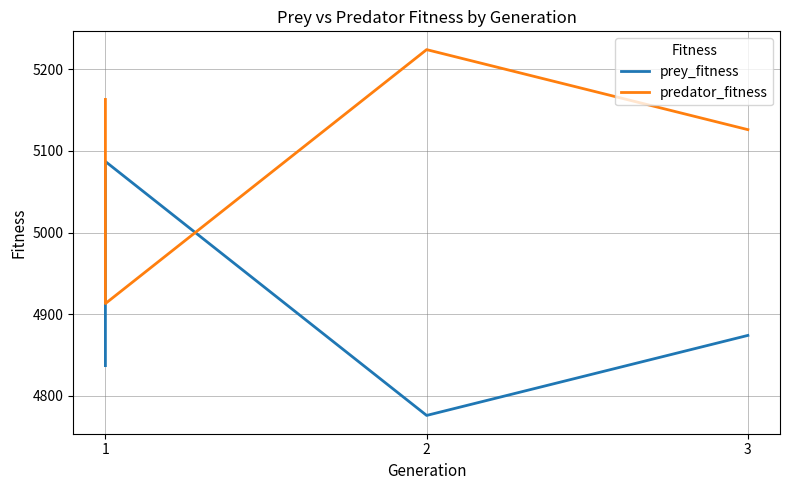

Which has a higher value, 3 or 1?

3